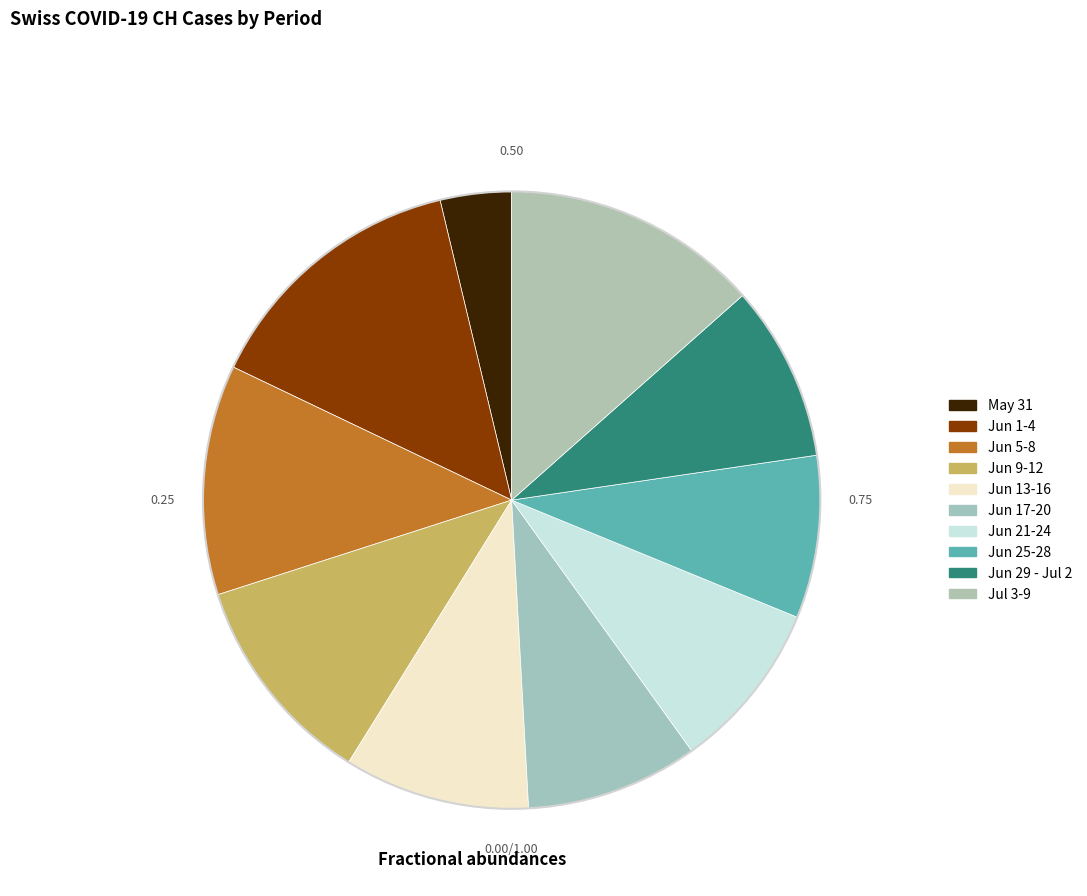

How many segments does this pie chart have?

10